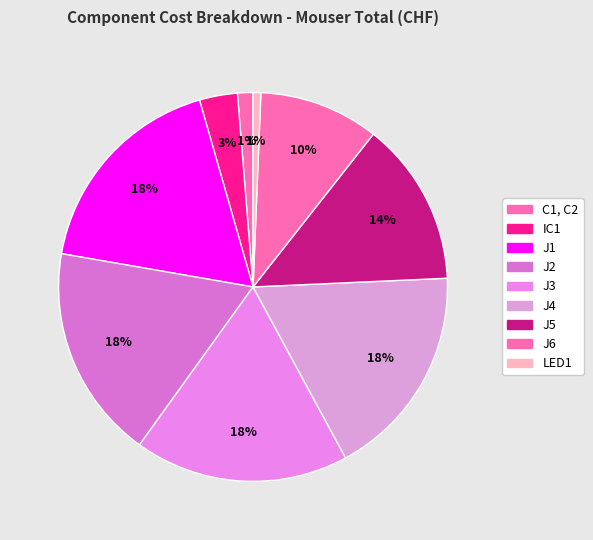

Between J1 and J3, which is larger?

J1